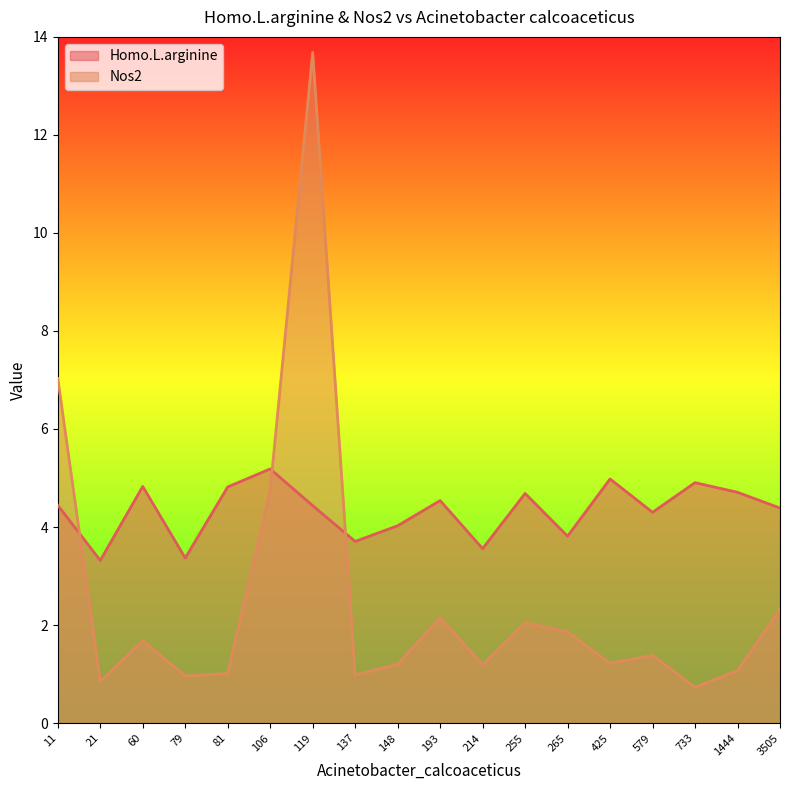

Between 79 and 81, which is larger?

81